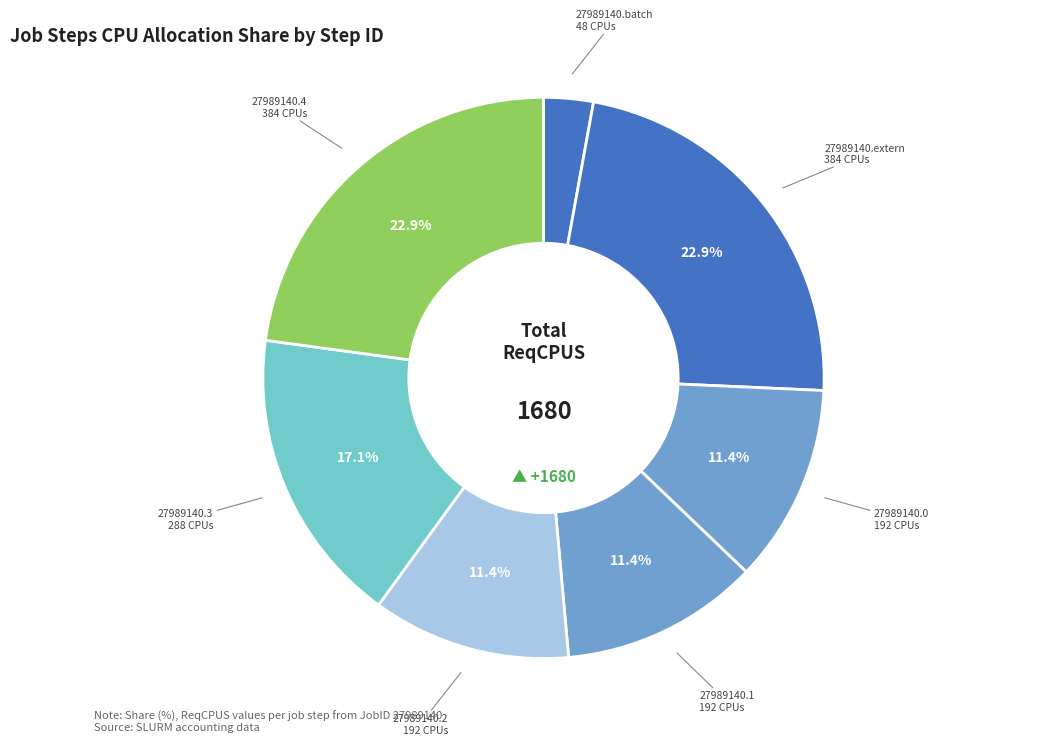

Count the number of slices in the pie.

7